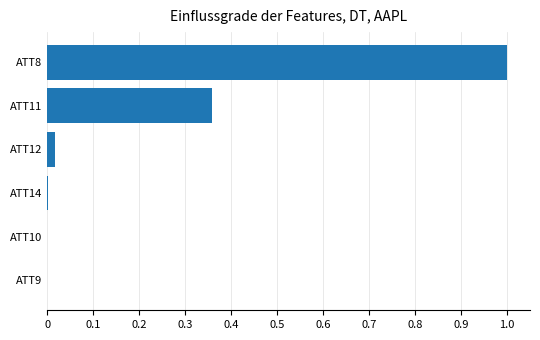

What is the approximate value at ATT8?

1.0